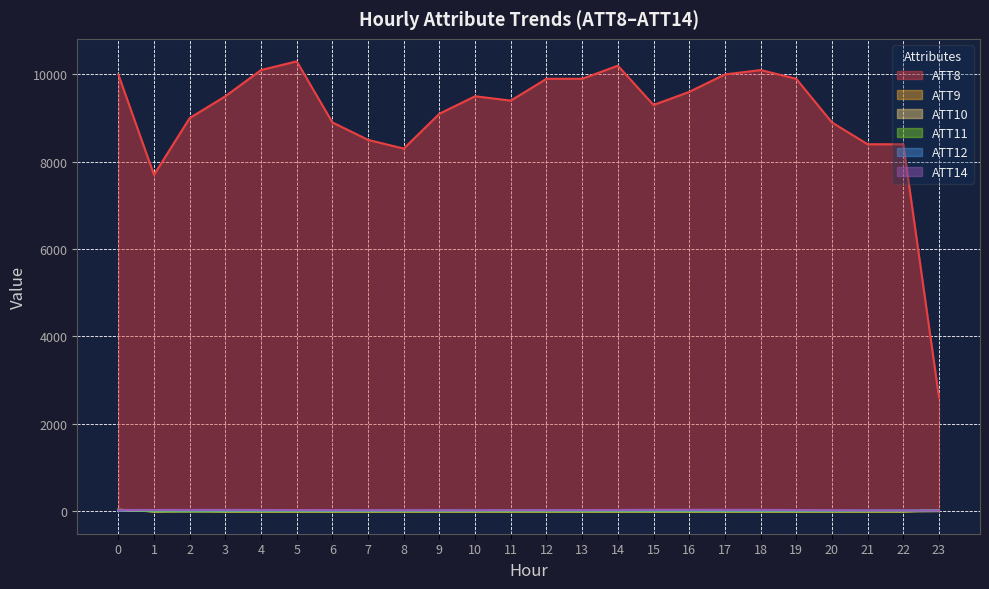

True or false: ATT8 and ATT11 intersect in this chart.

False